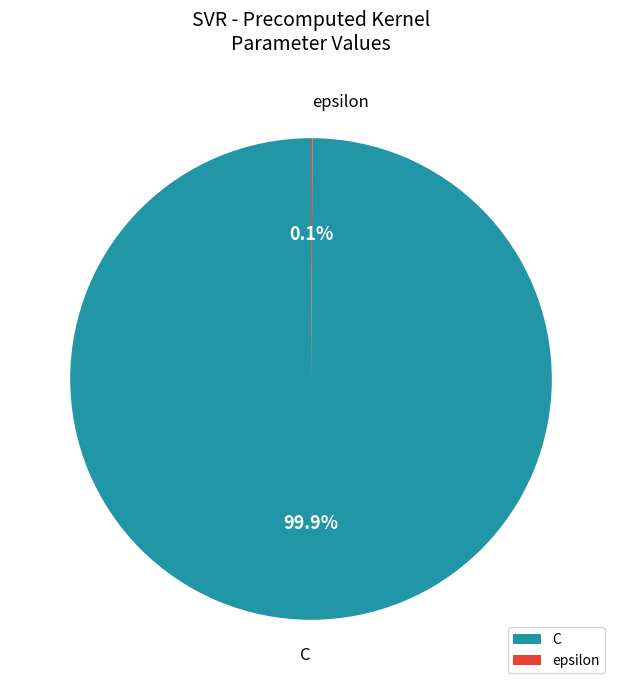

To the nearest percent, what percentage of the pie is C?

100%